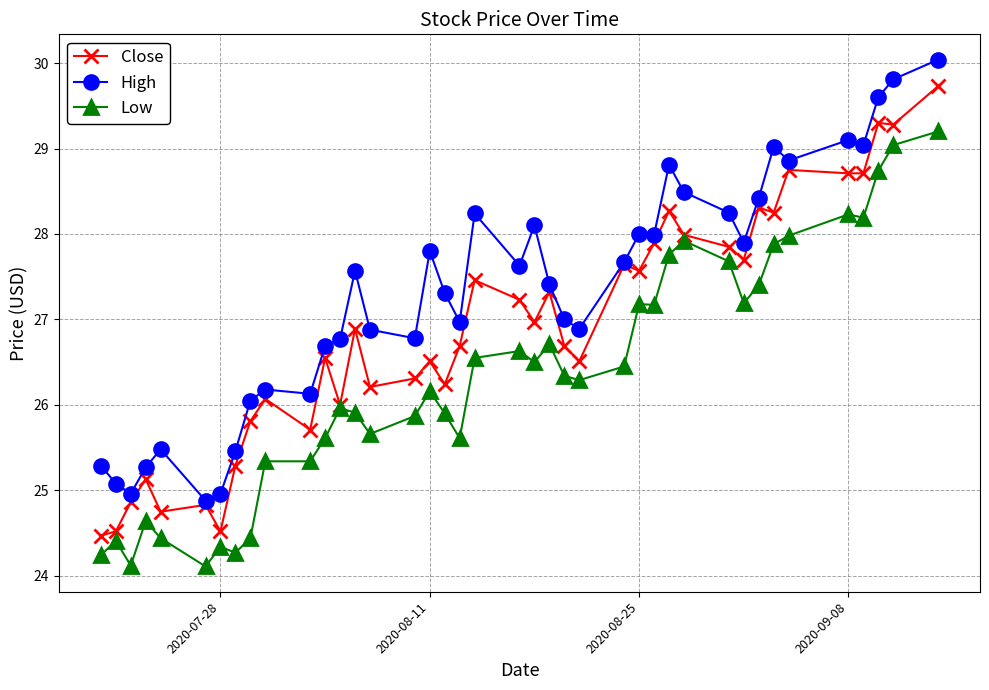

What is the greatest value displayed?

30.0